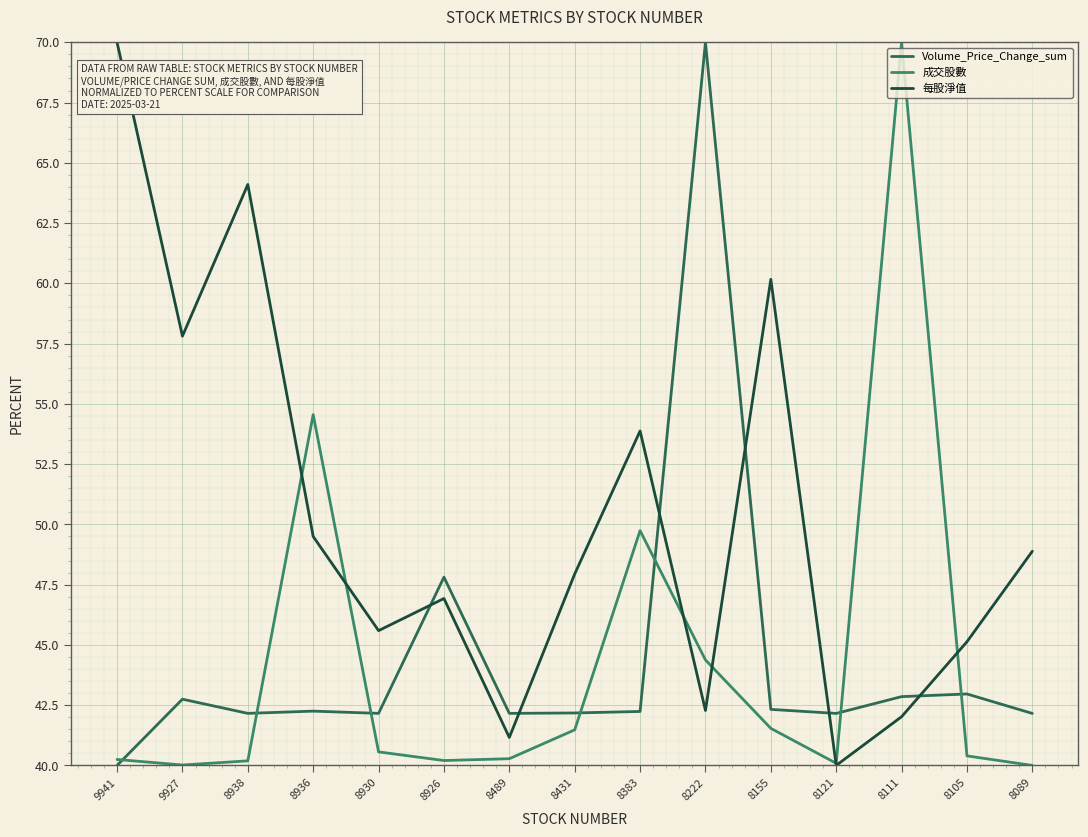

Which category has the highest value in the 成交股數 series?

8111